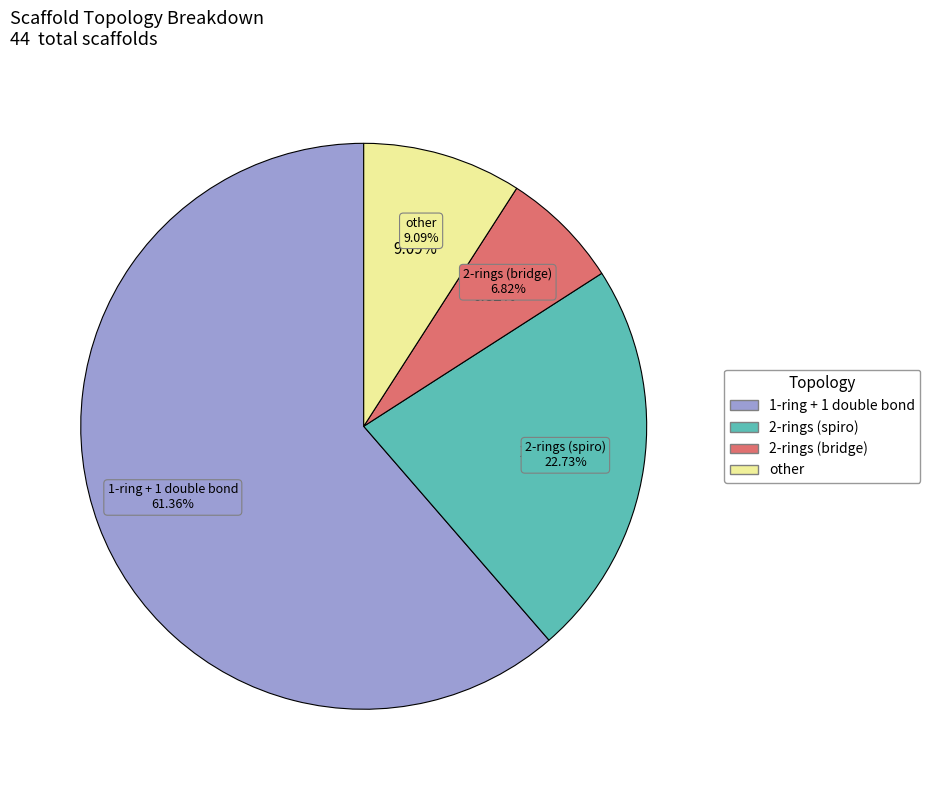

Count the number of slices in the pie.

4